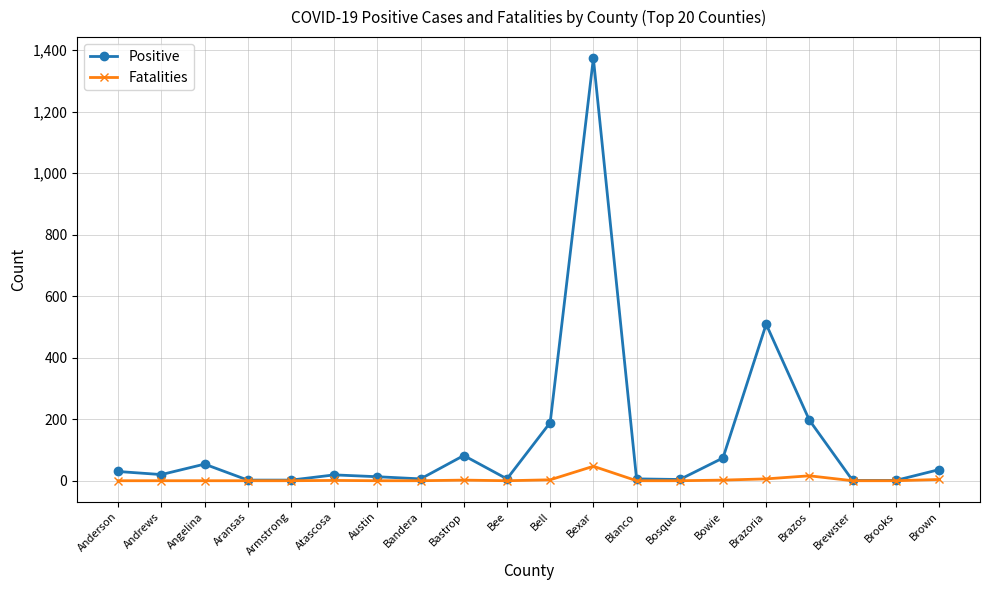

What is the average value of the Fatalities series?

4